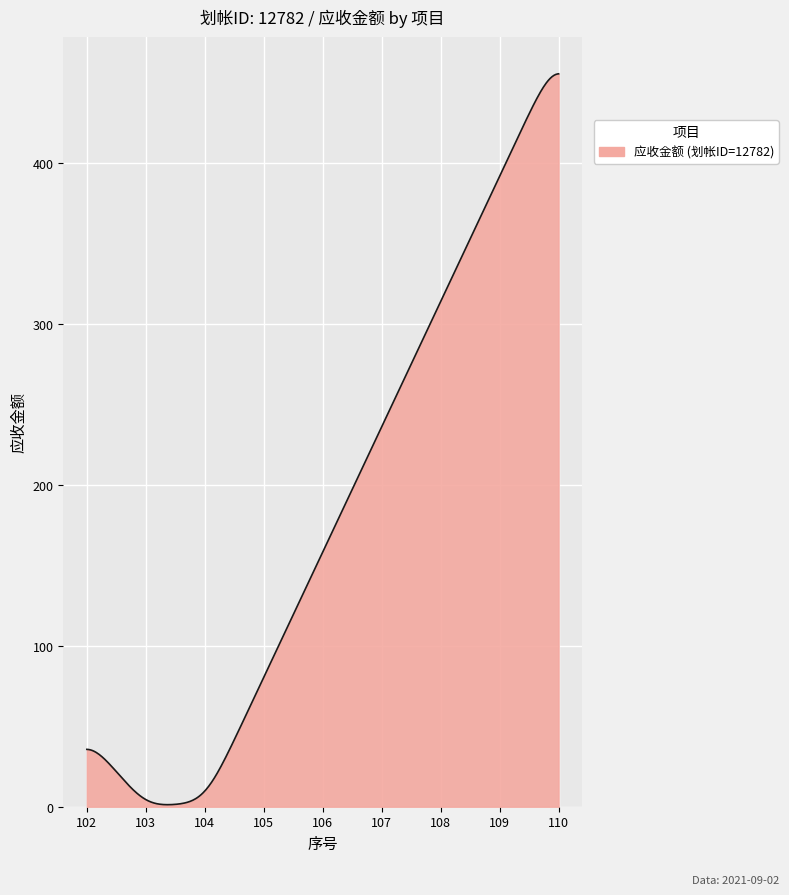

What is the greatest value displayed?

455.4